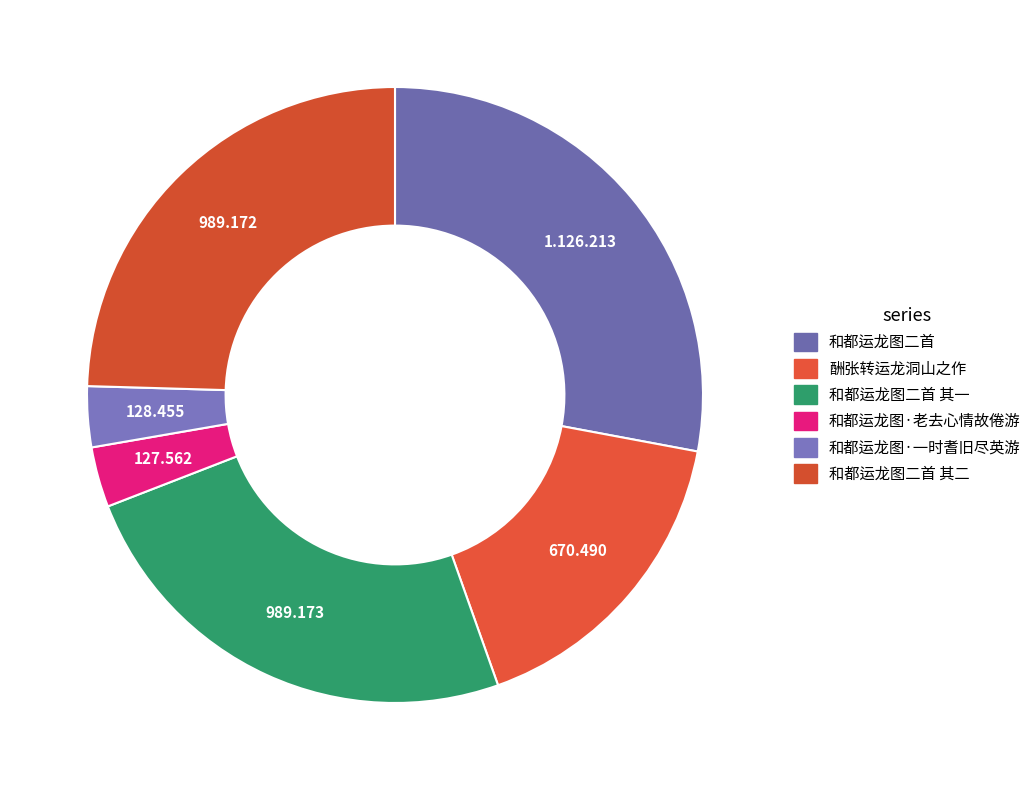

Is there a majority slice in this chart?

No